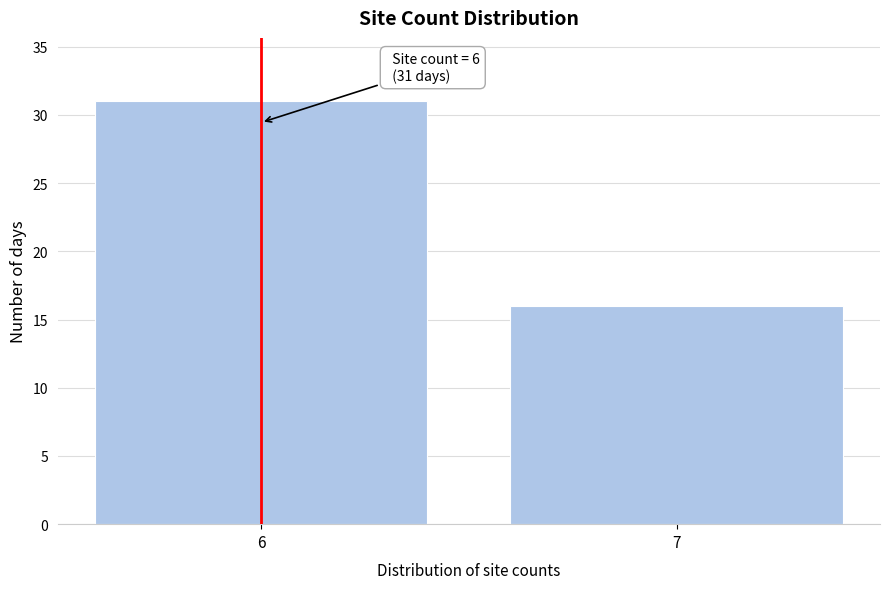

Reading left to right, transcribe all the data shown in this chart.

6=31	7=16